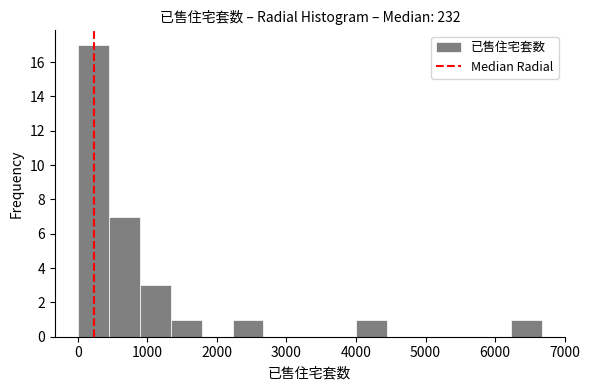

Reading left to right, transcribe this chart: for each bar, give the range it covers on the x-axis and its height. Neither the bar edges nor the heights are printed on the chart, so give them approximately, as read against the axes.

0 to 400: 17
400 to 900: 7
900 to 1300: 3
1300 to 1800: 1
1800 to 2200: 0
2200 to 2700: 1
2700 to 3100: 0
3100 to 3600: 0
3600 to 4000: 0
4000 to 4400: 1
4400 to 4900: 0
4900 to 5300: 0
5300 to 5800: 0
5800 to 6200: 0
6200 to 6700: 1